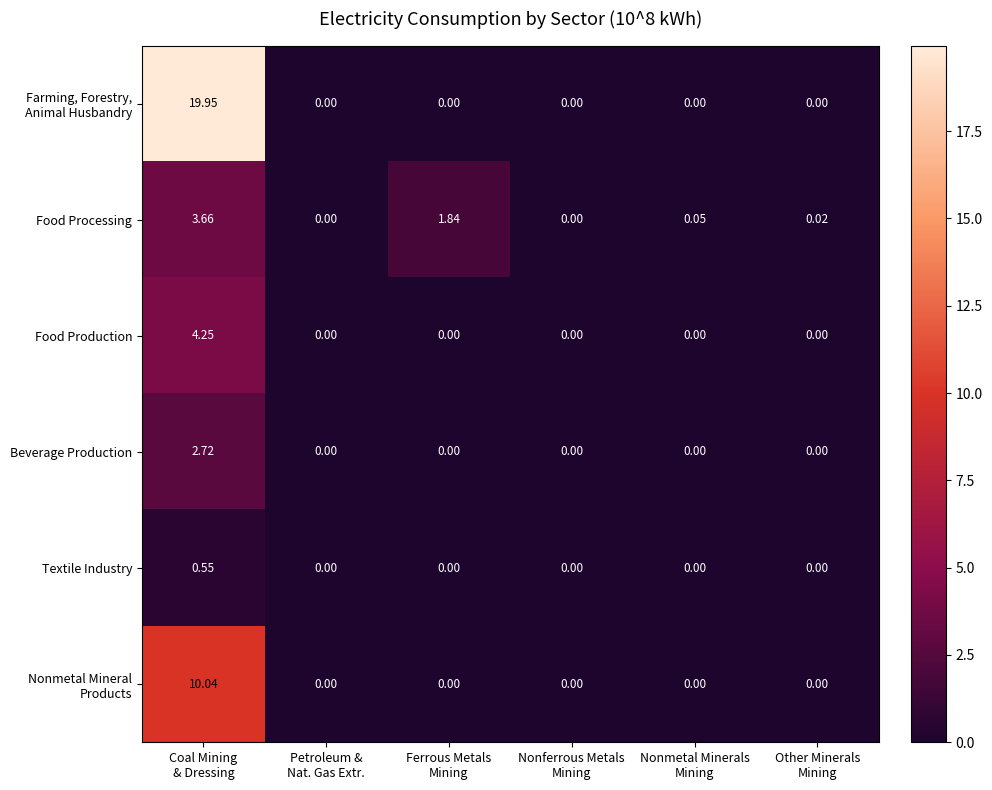

How many values in Food Production are above zero?

1